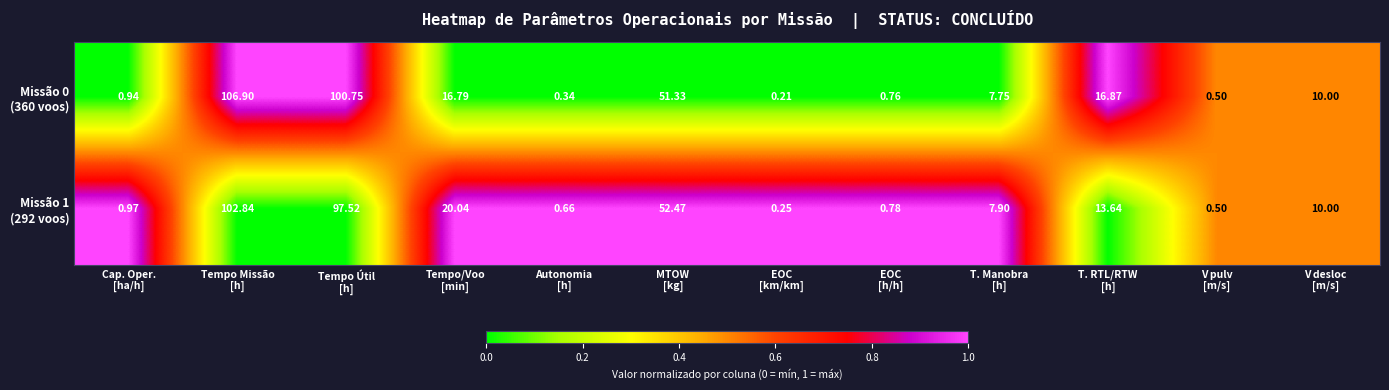

What is the total value across all series at EOC
[h/h]?

1.5